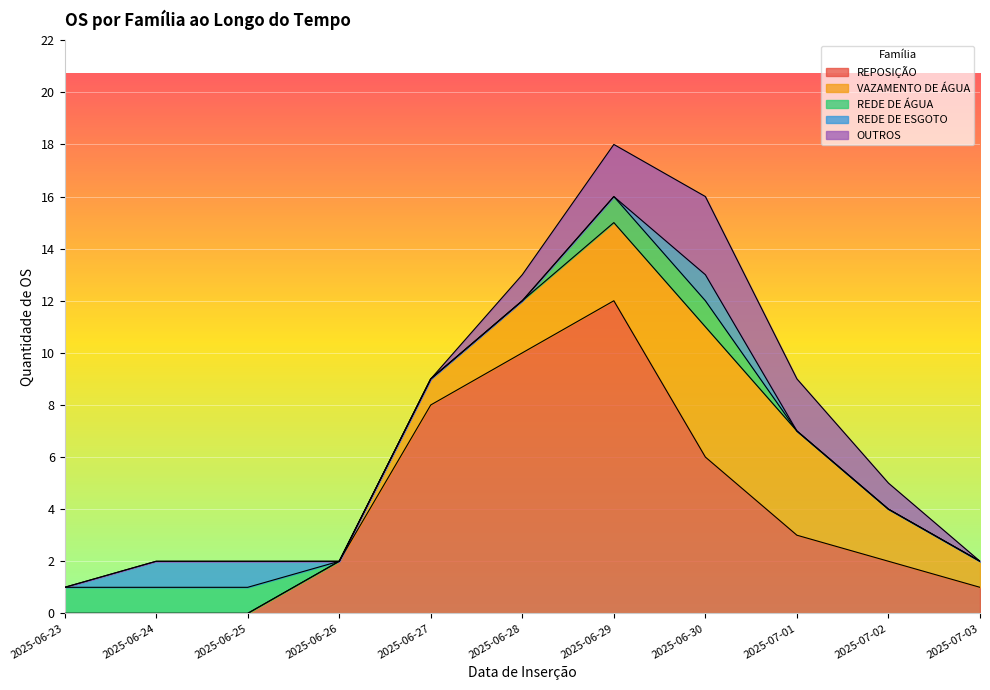

After their last crossing, which series has the higher values: REPOSIÇÃO or REDE DE ÁGUA?

REPOSIÇÃO